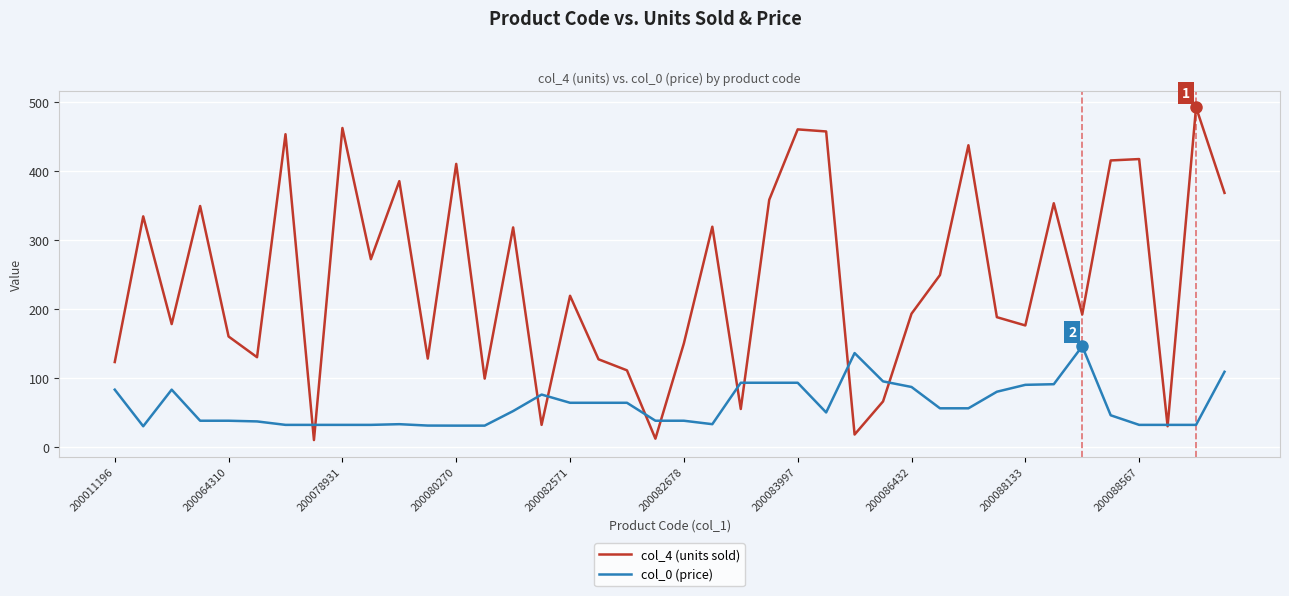

True or false: col_4 (units sold) has more than 2 points higher than both neighbors.

True